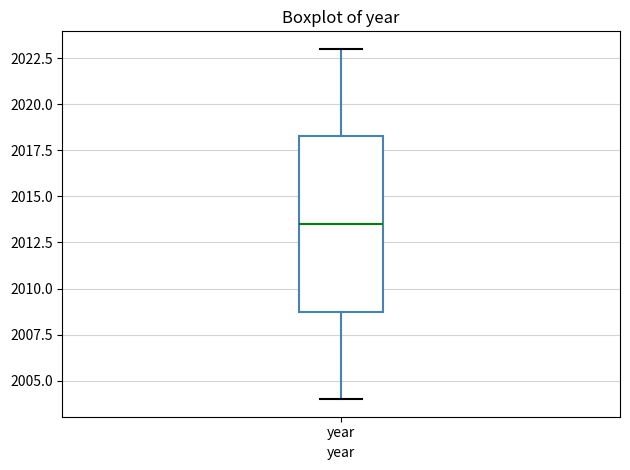

Read this box plot against the y-axis: the position of the median line, the range covered by the box, and the ends of both whiskers. The values are not printed on the chart, so give them approximately, as read against the axis.

median 2013.5, box 2009.0 to 2018.5, whiskers 2004.0 to 2023.0